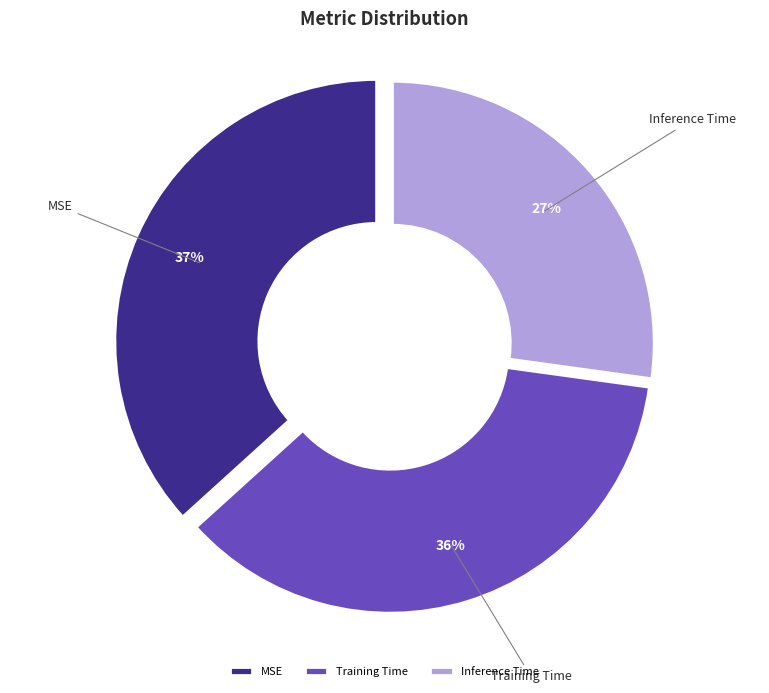

To the nearest percent, what is the combined percentage of MSE and Inference Time?

64%